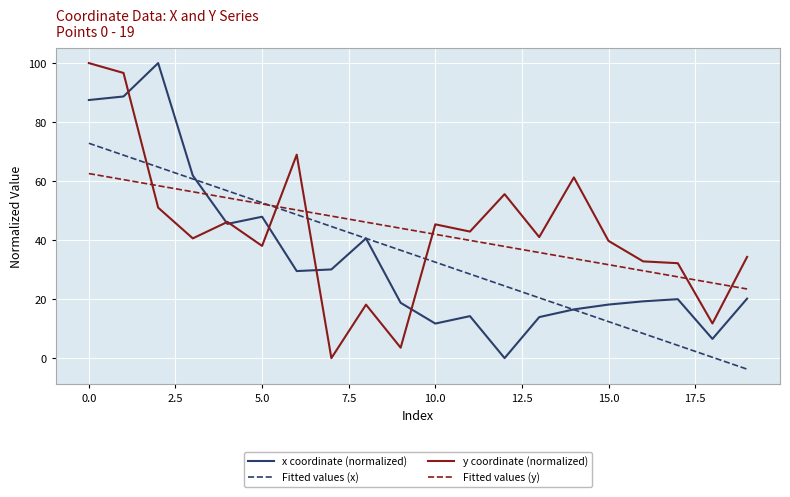

What is the minimum value for Fitted values (y)?

23.4